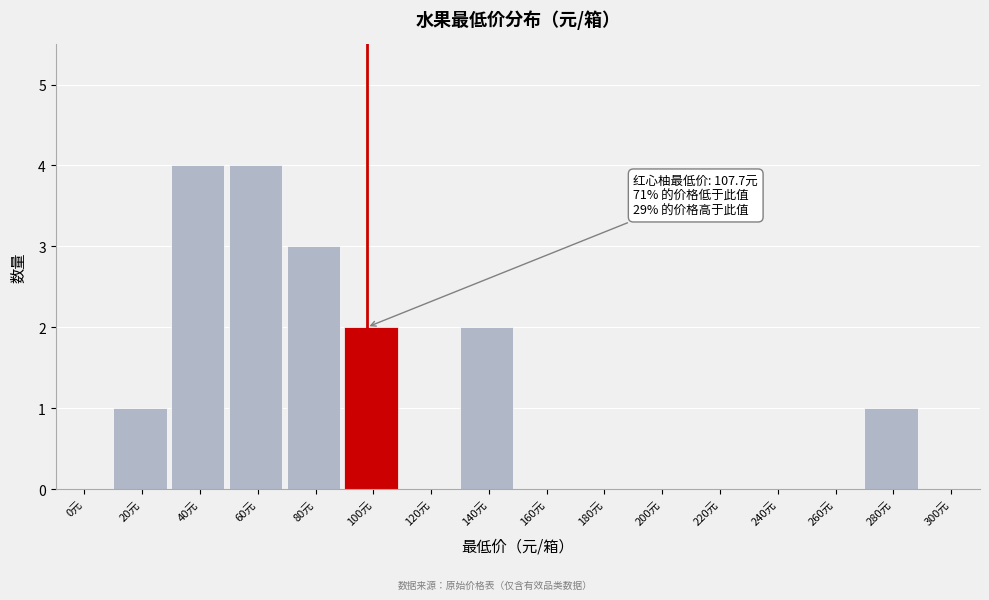

Reading left to right, list all the values displayed in this chart.

0元=0	20元=1	40元=4	60元=4	80元=3	100元=2	120元=0	140元=2	160元=0	180元=0	200元=0	220元=0	240元=0	260元=0	280元=1	300元=0